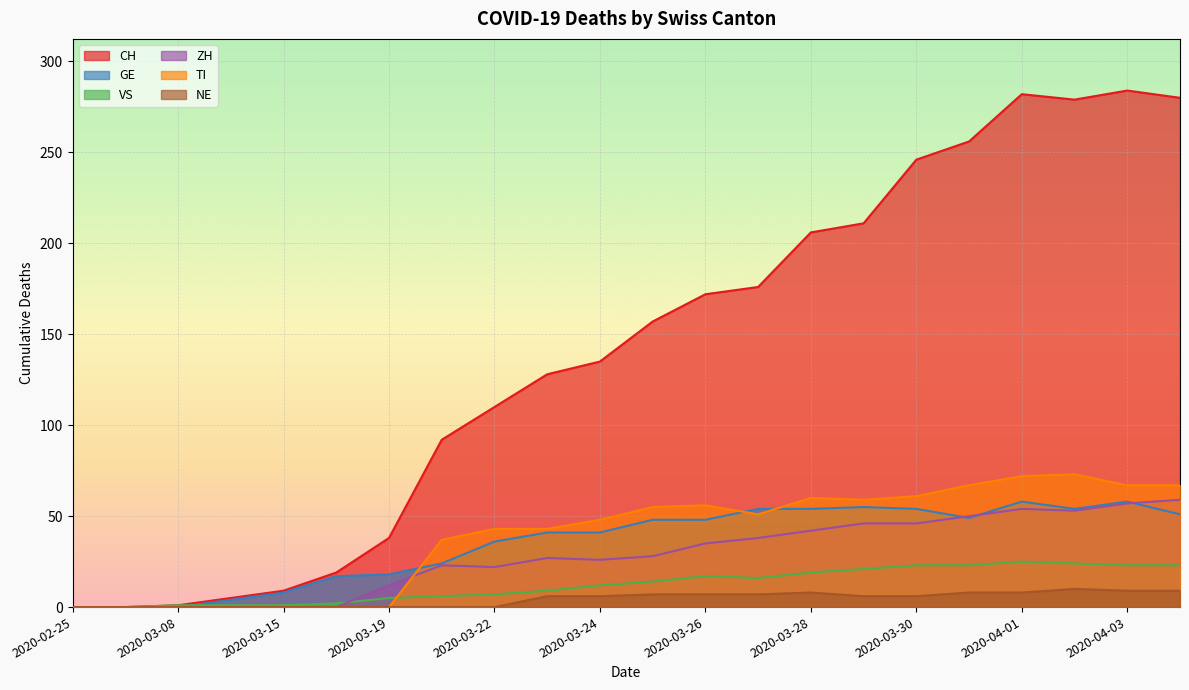

What is the highest value of the CH series?

284